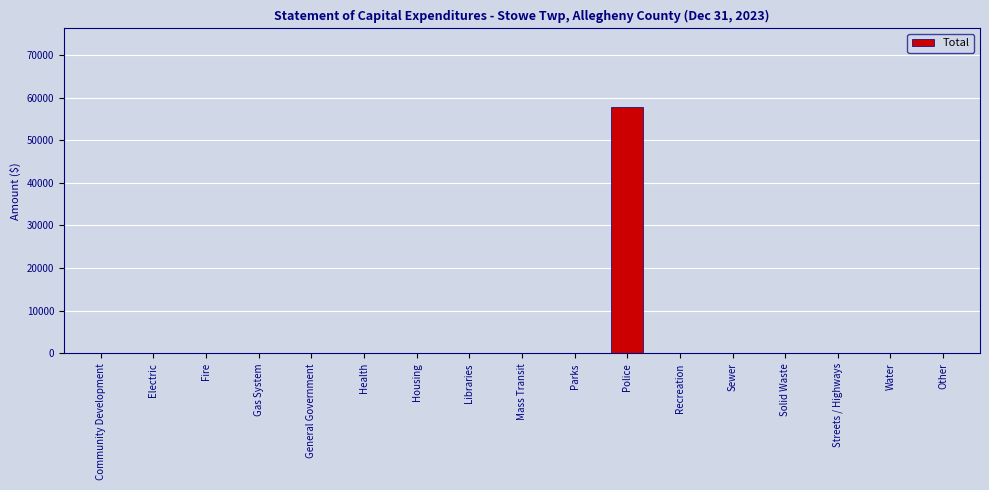

What is the sum of all values?

57848